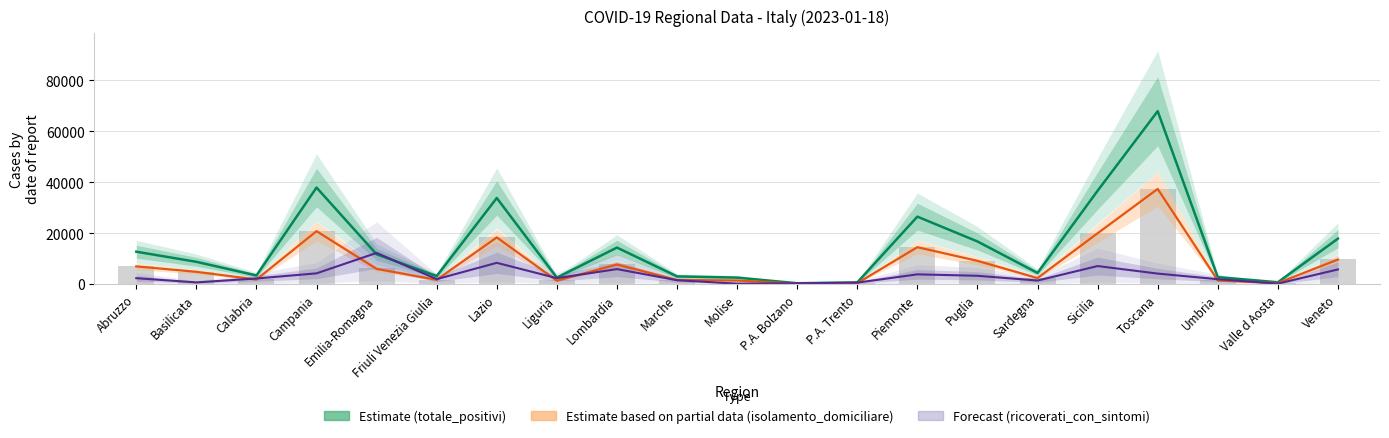

Does the chart contain stacked bars?

No